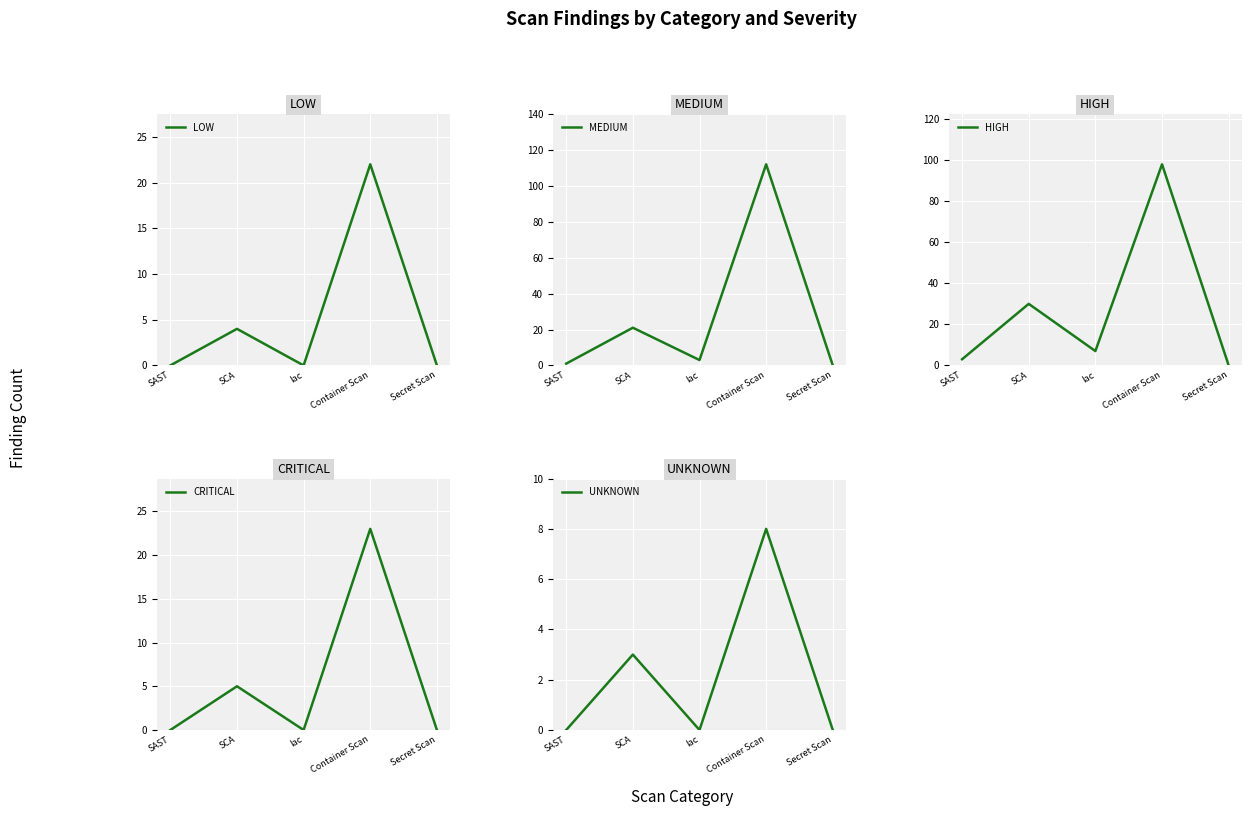

True or false: LOW and HIGH intersect in this chart.

False